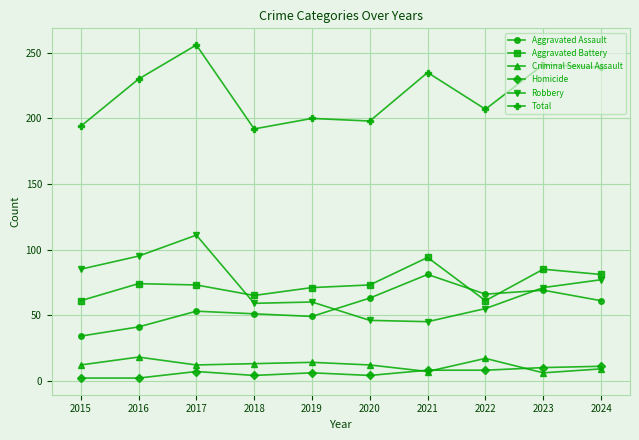

What is the sum of the Criminal Sexual Assault values at 2021 and 2023?

13